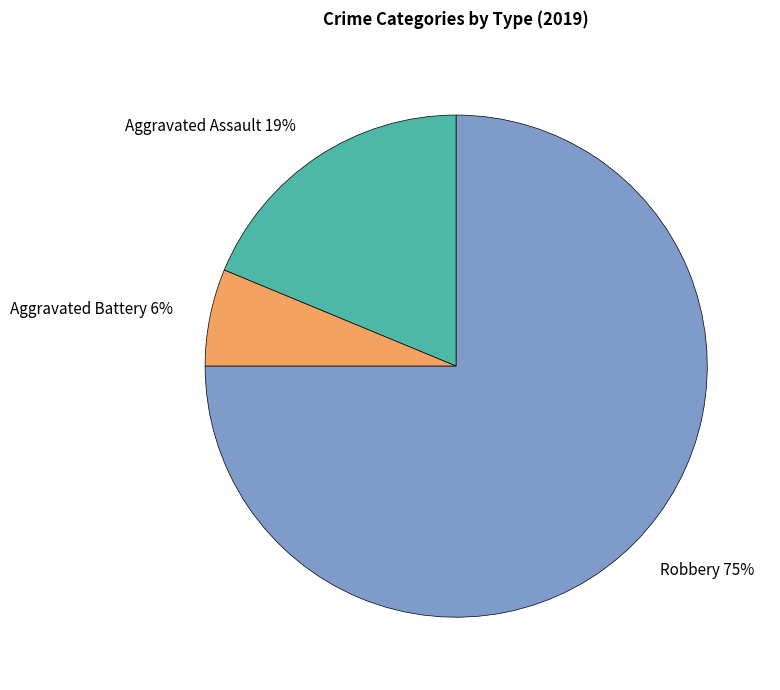

Which category has the biggest portion of the pie?

Robbery